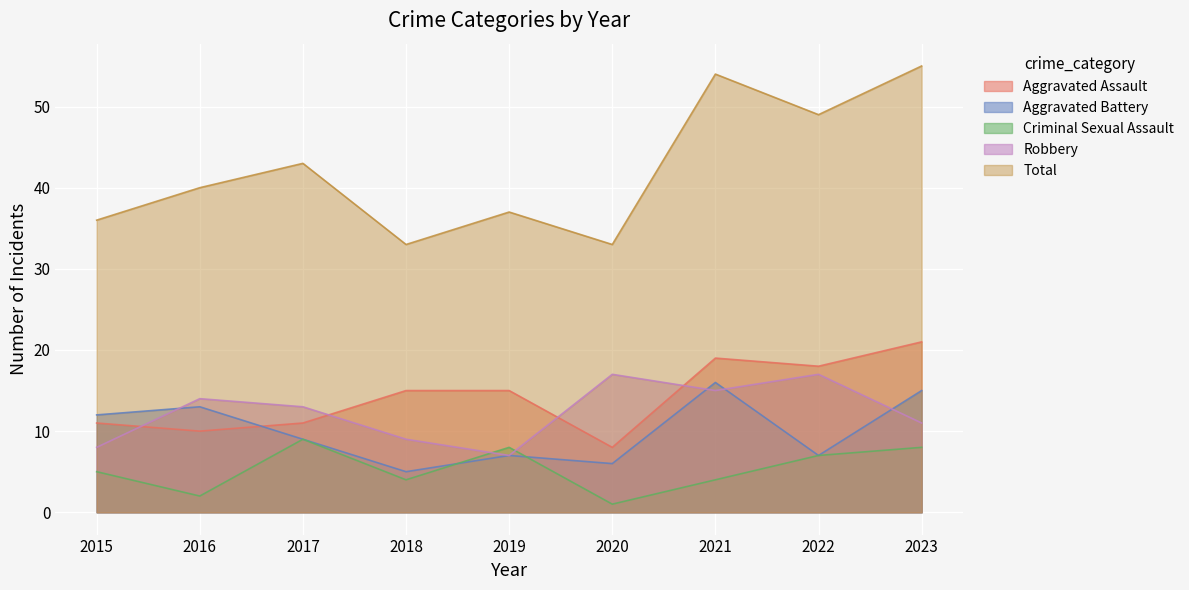

Which series has the widest spread of values?

Total